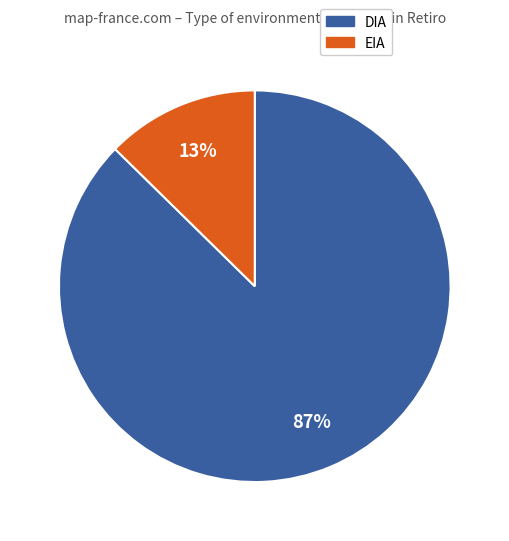

Do EIA and DIA together represent more than half of the pie?

Yes